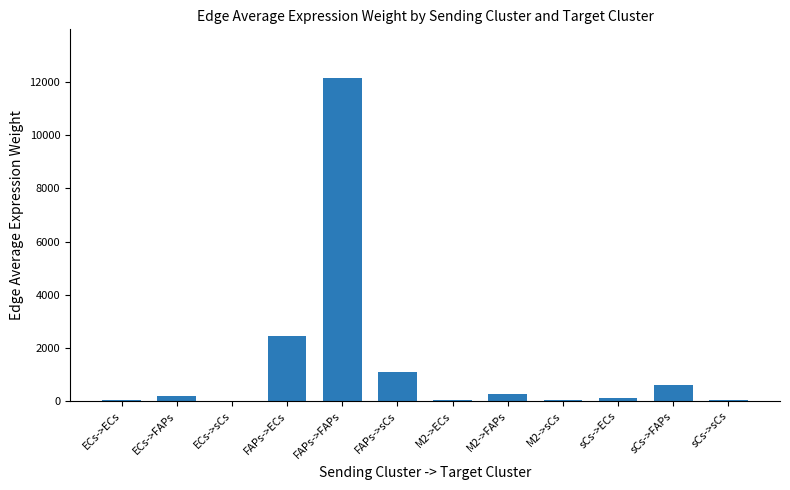

What is the approximate value at M2->ECs?

52.8